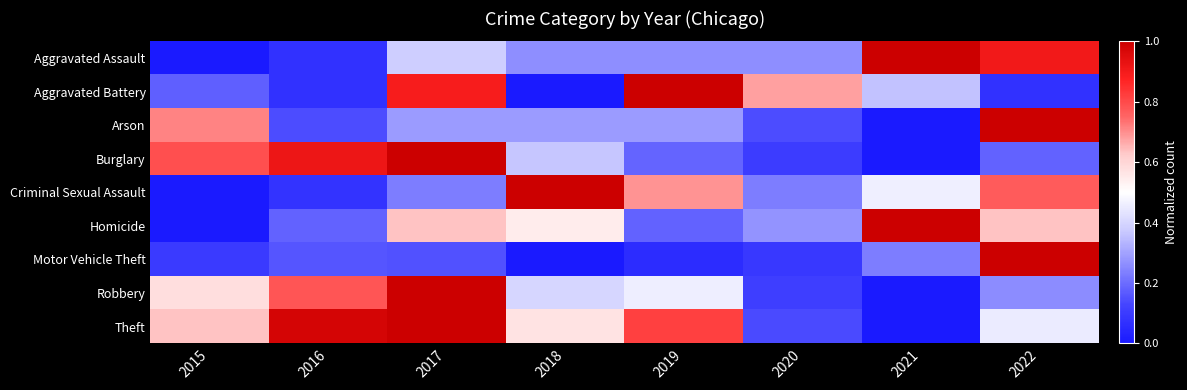

Between 2021 and 2022, which is larger?

2021